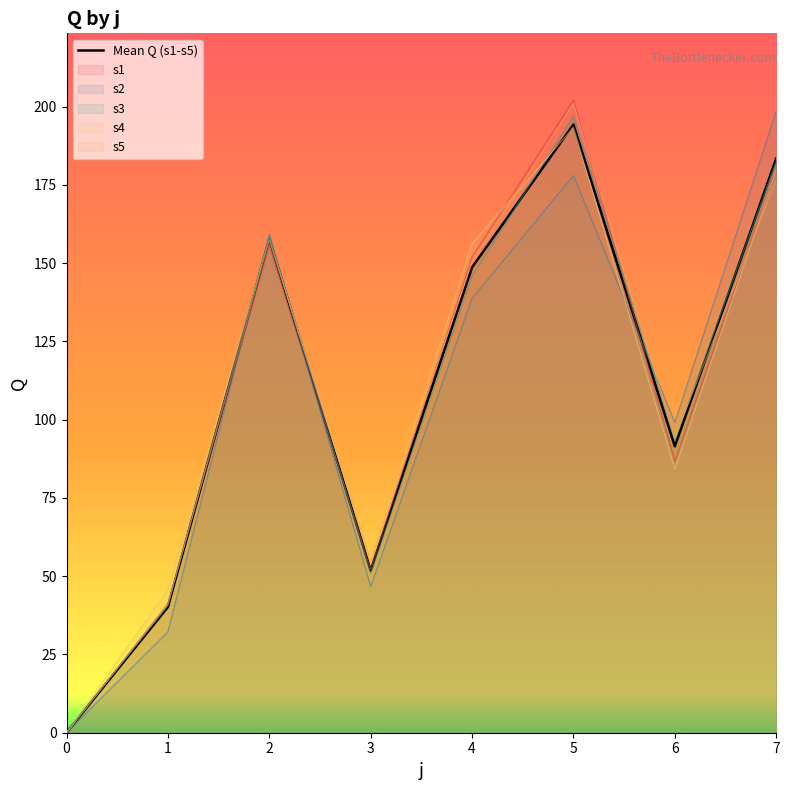

How many categories are shown in the chart?

8